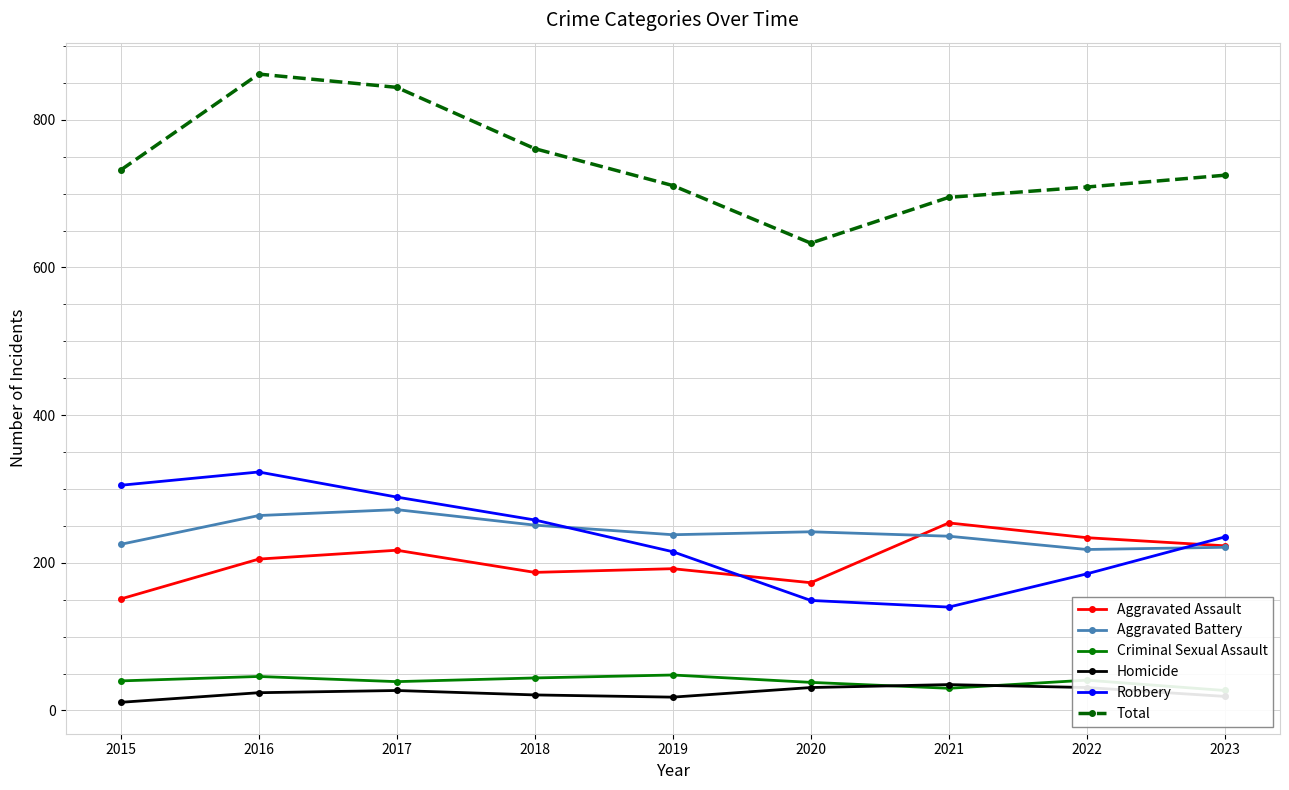

What is the average value of the Criminal Sexual Assault series?

39